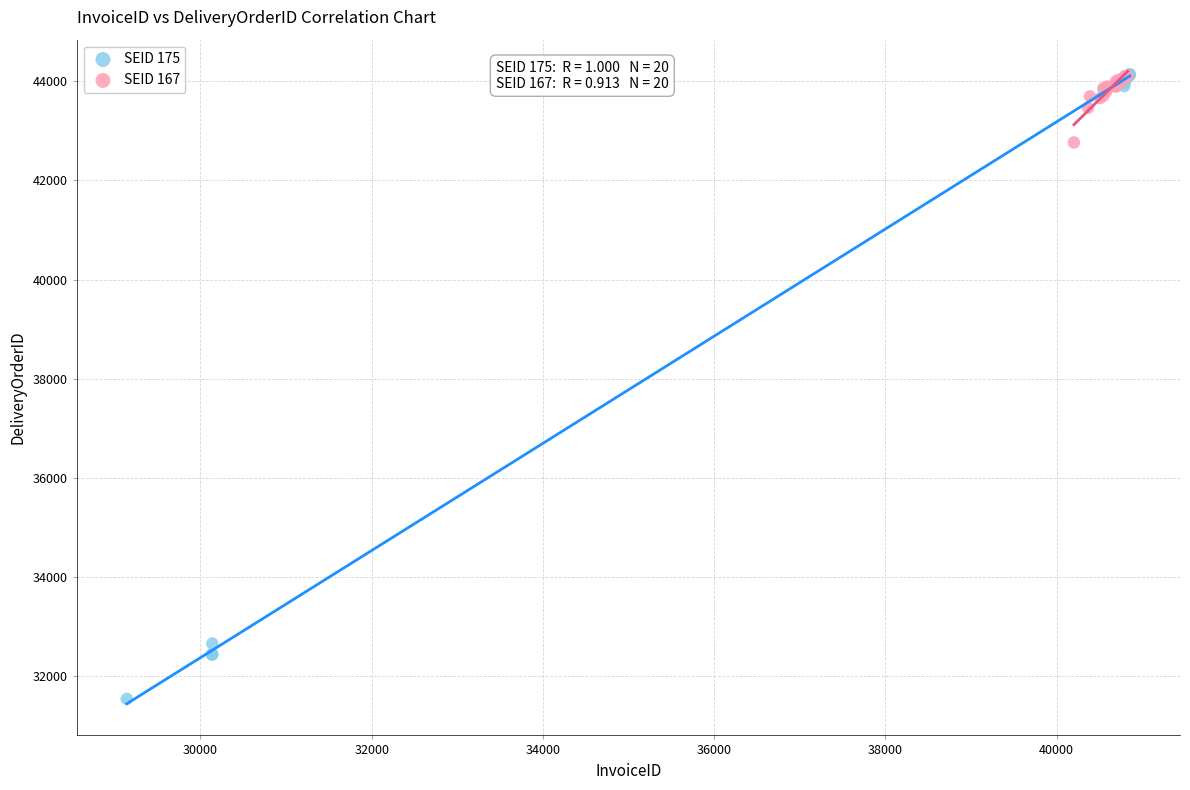

Which series has the largest Y range (max minus min)?

SEID 175